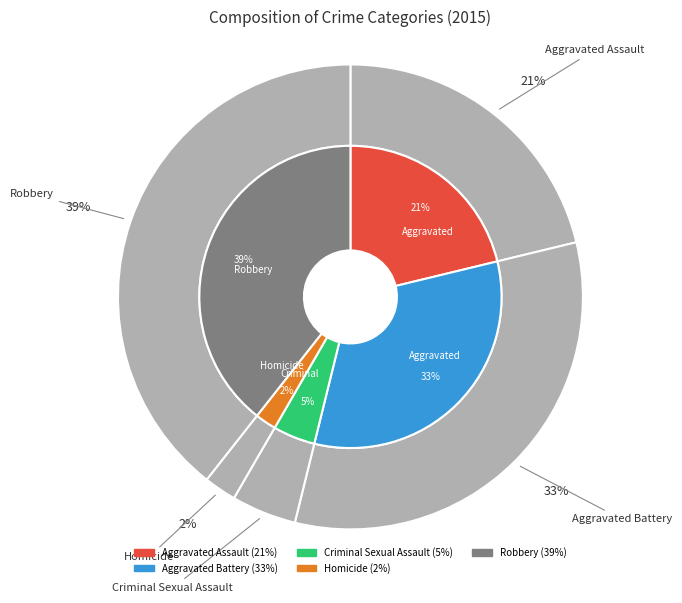

What is the largest slice in the pie chart?

Robbery